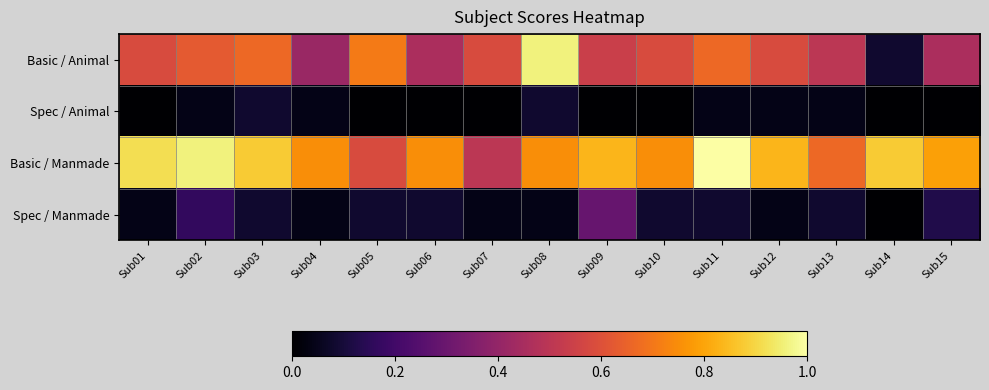

What is the spread (max minus min) of values at Sub01?

0.9